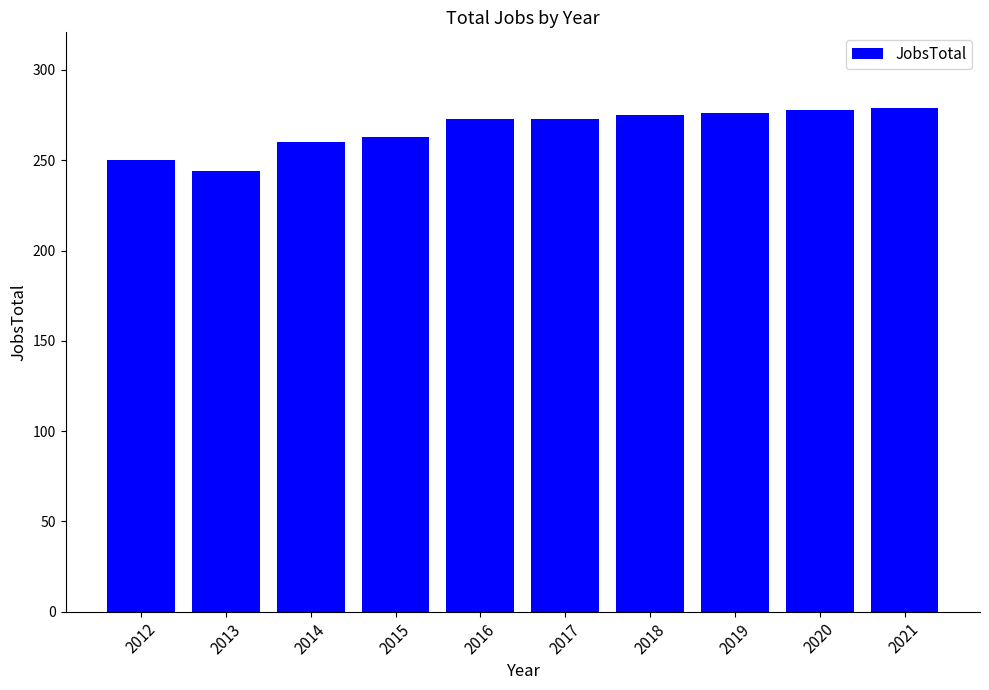

What is the difference between the second highest and minimum values?

34